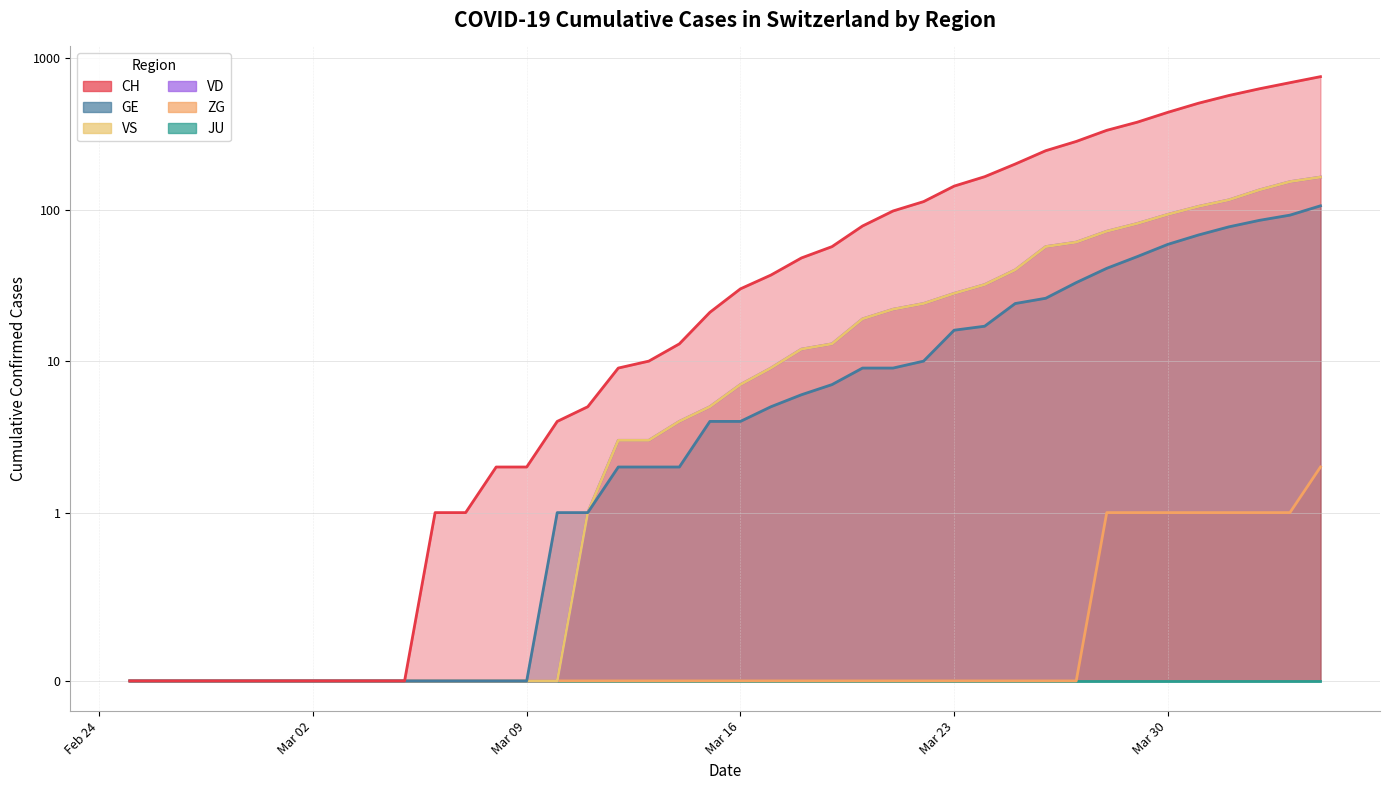

True or false: ZG and CH intersect in this chart.

False